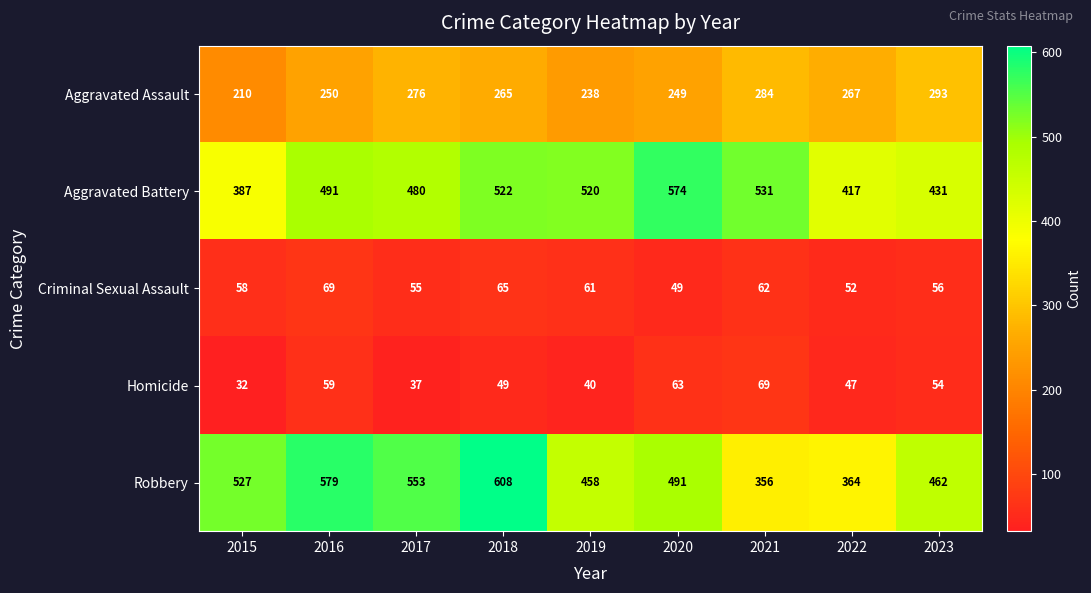

What value does the Aggravated Battery series have at 2018, to the nearest 5?

520